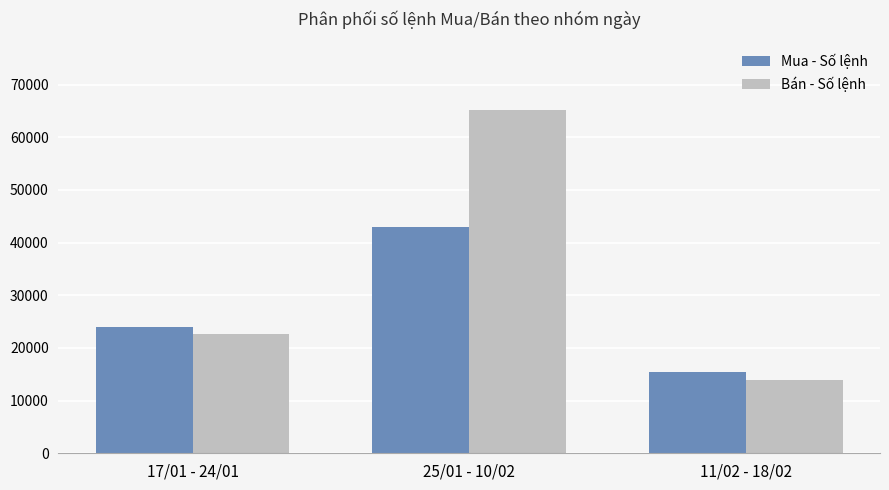

What value does the Bán - Số lệnh series have at 25/01 - 10/02?

65181